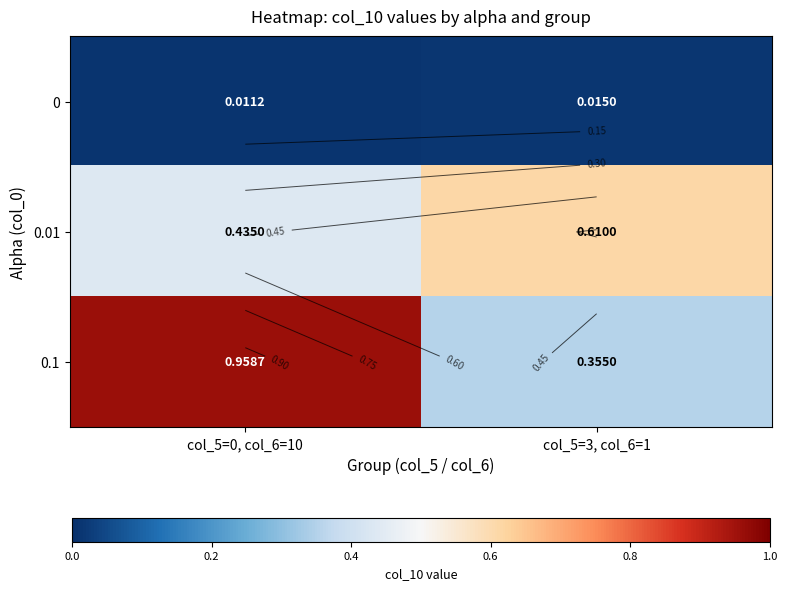

What is the difference between the 0.01 values at col_5=3, col_6=1 and col_5=0, col_6=10?

0.2